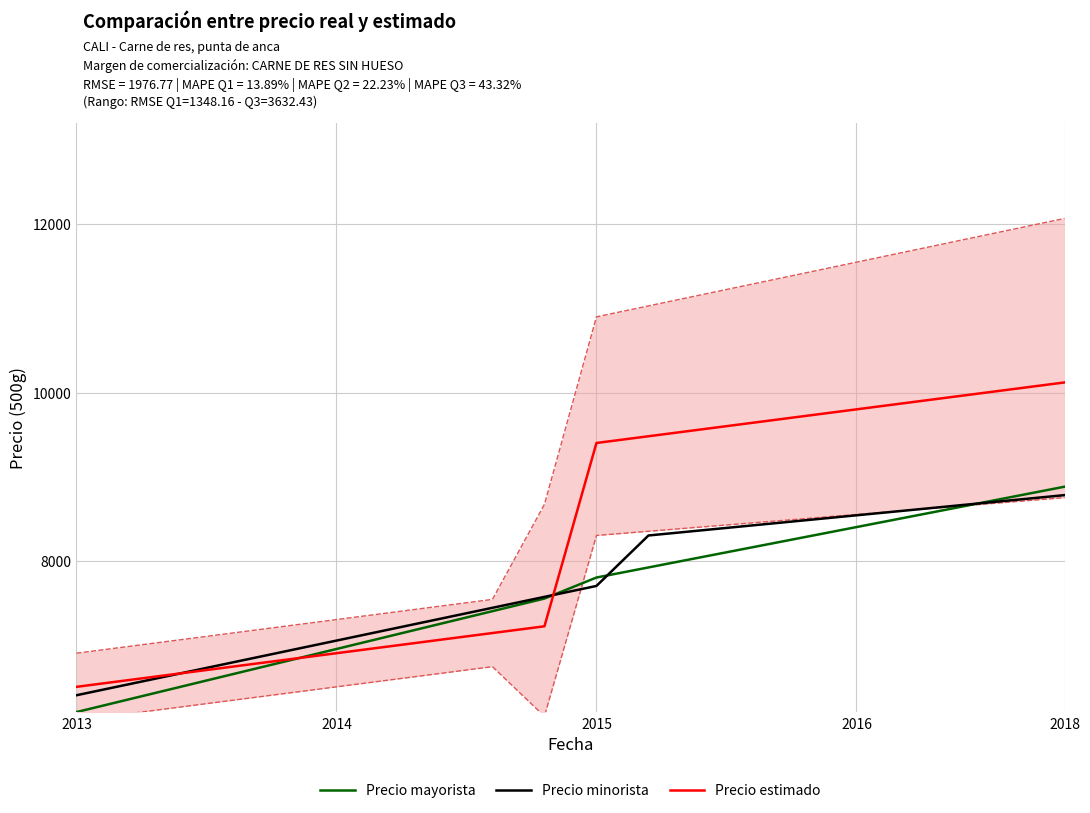

Which category has the lowest value in the Precio estimado series?

2013